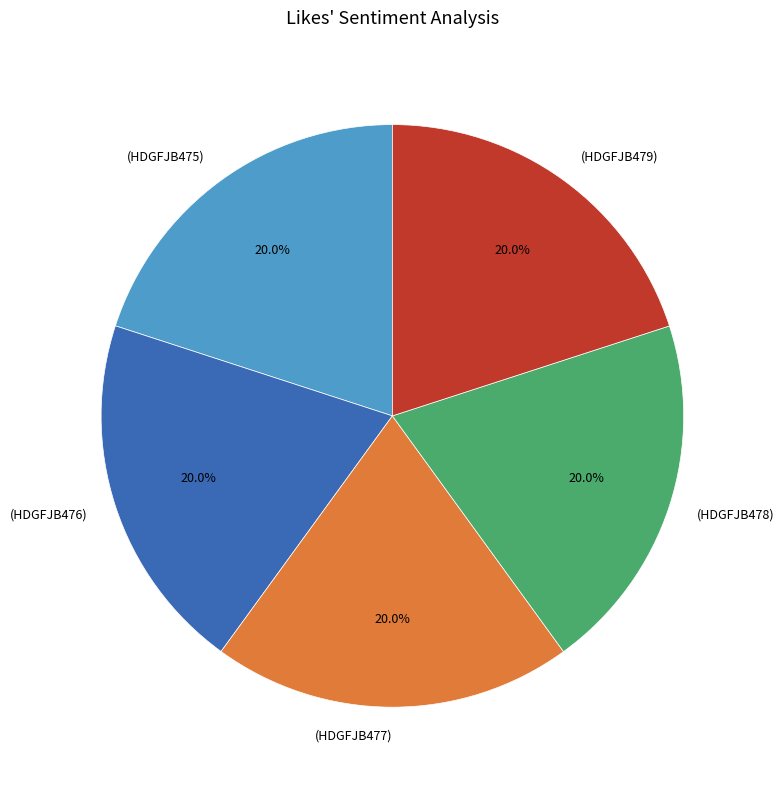

Is there a majority slice in this chart?

No